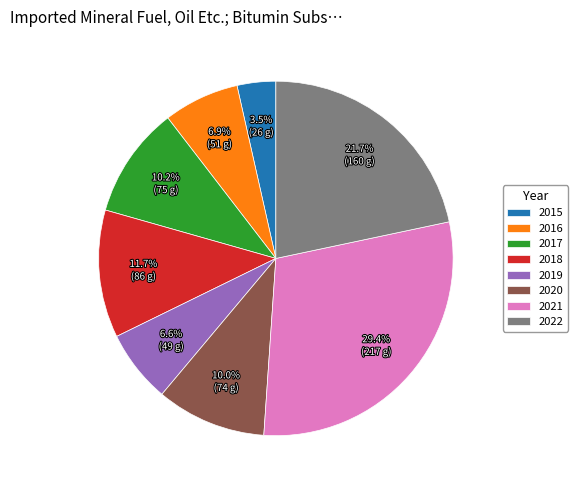

What is the ratio of the value at 2021 to the value at 2022?

1.4